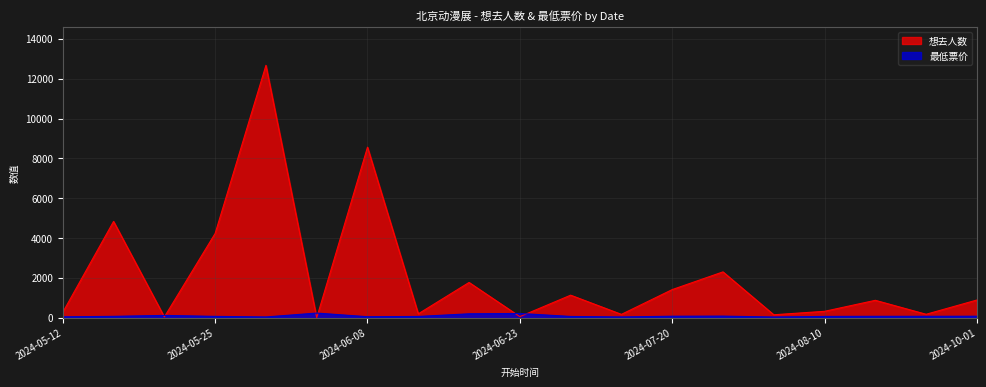

What is the difference between the second highest and minimum values in the 想去人数 series?

8560